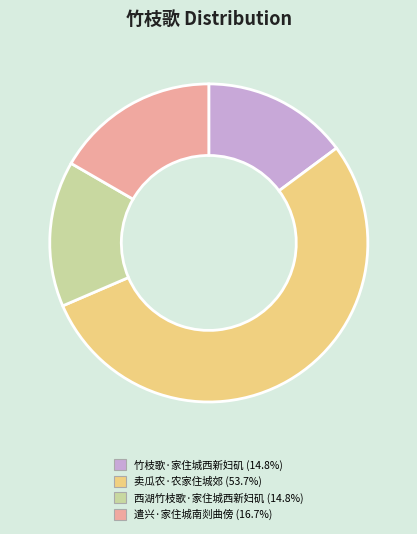

Does any single category account for the majority?

Yes